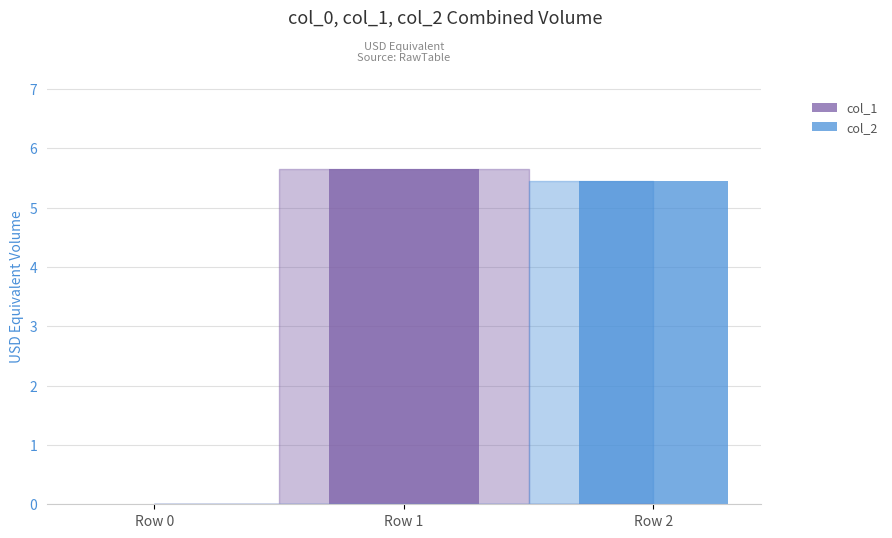

Which series has the largest total across all categories?

col_1